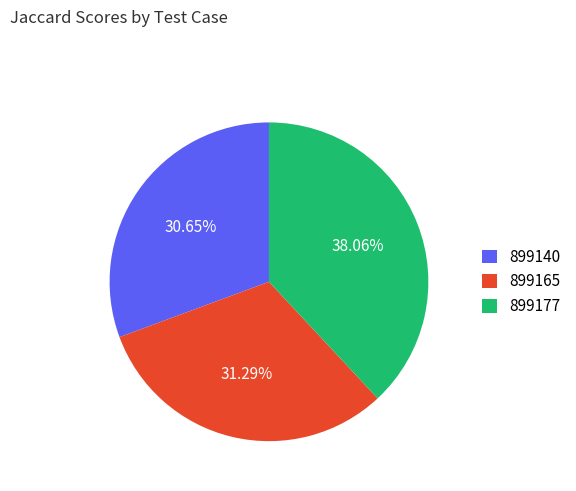

Do 899165 and 899140 together represent more than half of the pie?

Yes